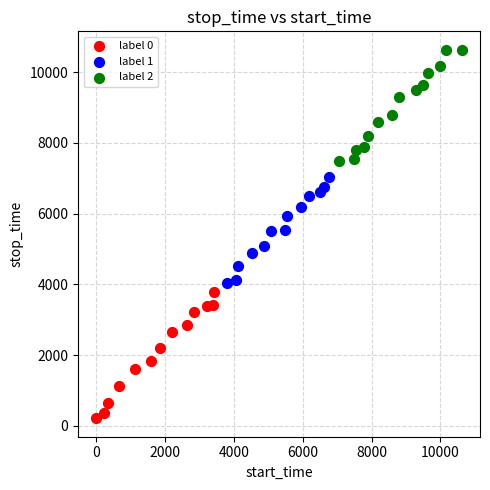

Which series contains the highest Y value?

label 2